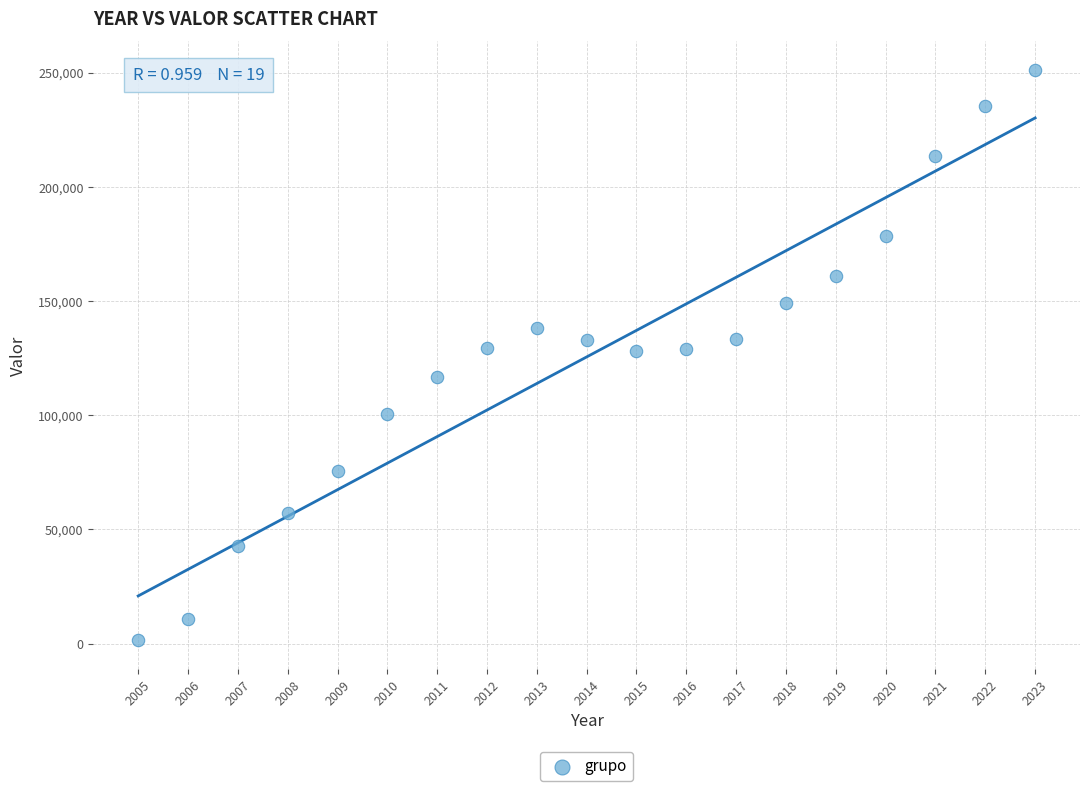

What is the range of Y values (max minus min)?

249732.2